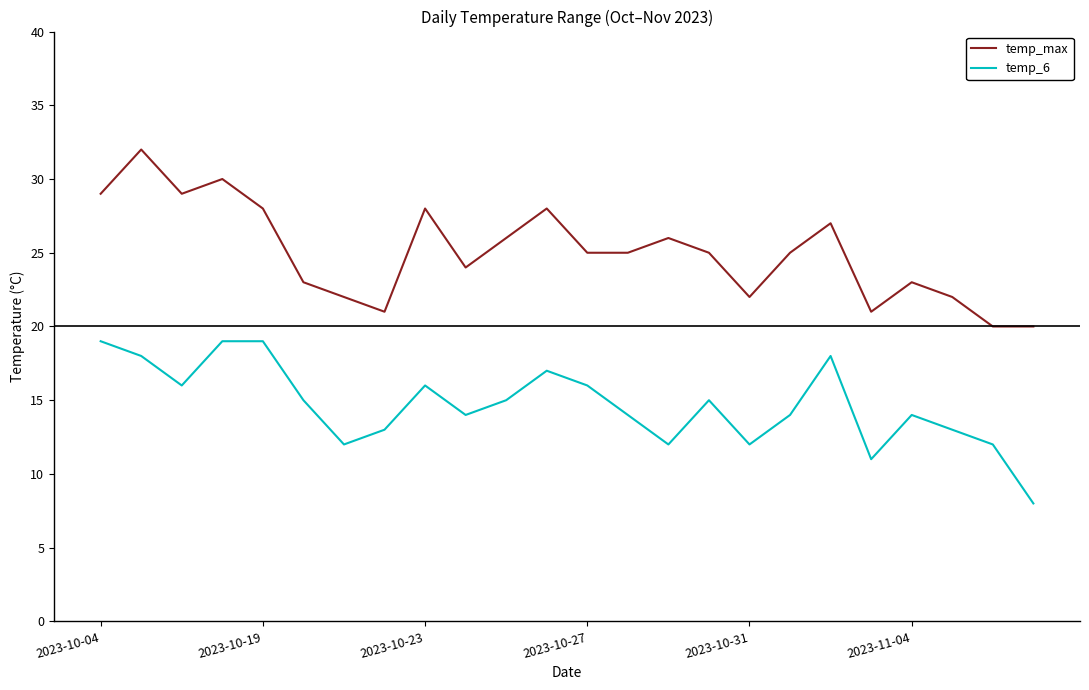

Rank the series by their maximum value, from highest to lowest.

temp_max, temp_6